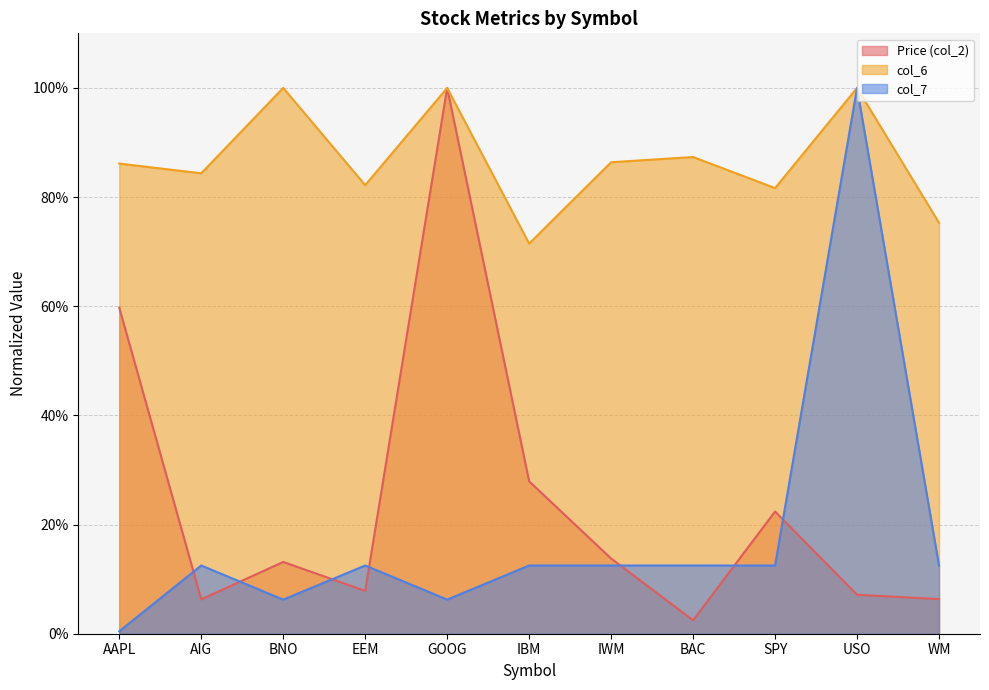

True or false: col_7 and col_6 intersect in this chart.

False